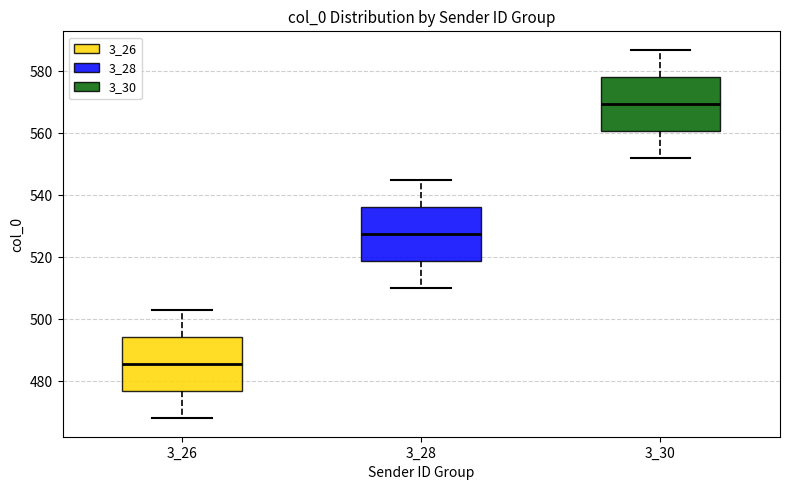

Reading left to right, read every box against the y-axis: the position of its median line, the range the box covers, and the ends of its whiskers. The values are not printed on the chart, so give them approximately, as read against the axis.

3_26: median 486, box 476 to 494, whiskers 468 to 504
3_28: median 528, box 518 to 536, whiskers 510 to 546
3_30: median 570, box 560 to 578, whiskers 552 to 588